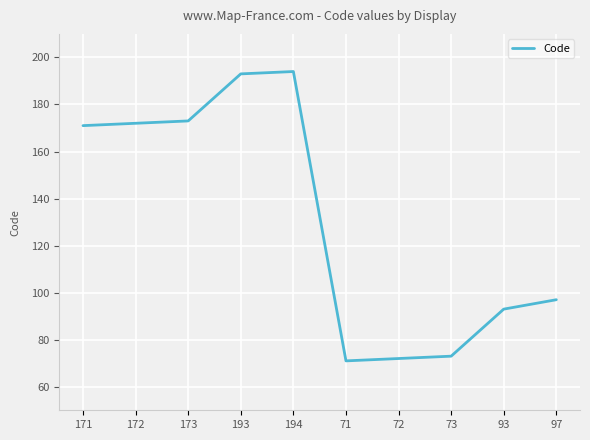

Approximately how many times larger is the value at 73 compared to 71?

1.0